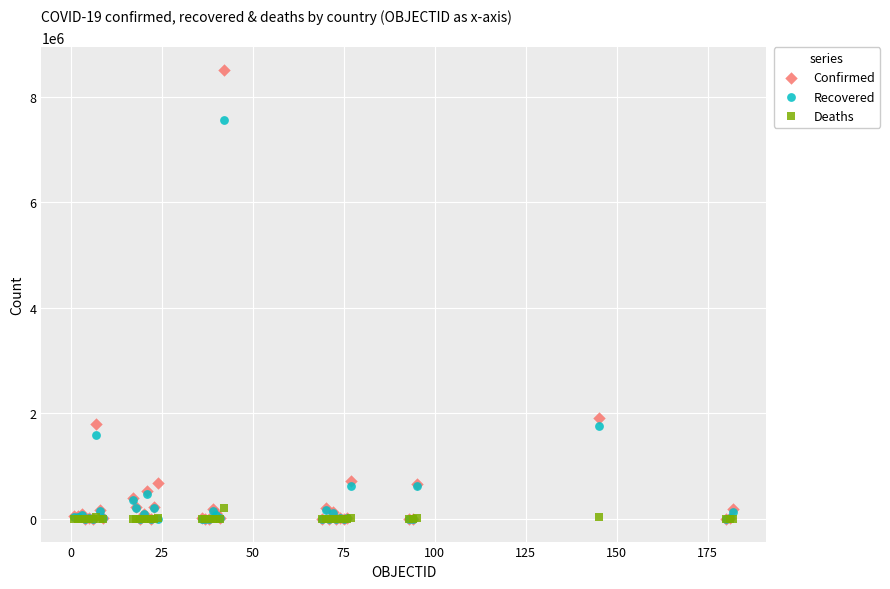

In the Recovered series, what Y value is closest to 3779962?

1754222